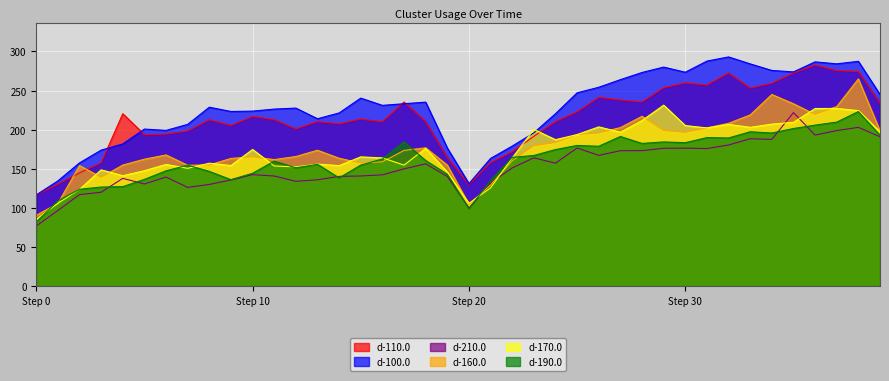

List the series in order of their peak value, lowest first.

d-210.0, d-190.0, d-170.0, d-160.0, d-110.0, d-100.0